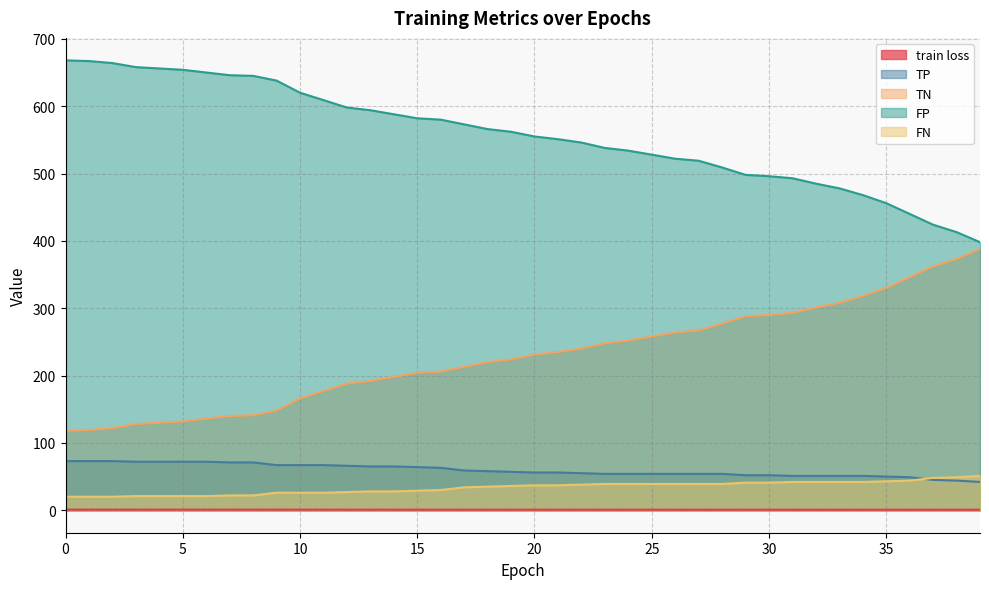

What is the difference between the TN values at 21 and 22?

5.0